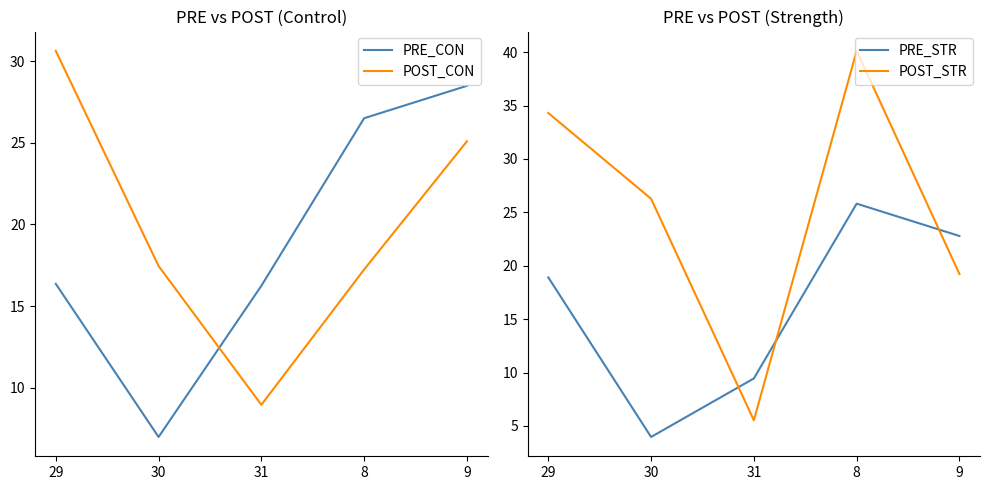

Reading left to right, transcribe all the data shown in this chart.

PRE_CON: 29=16.4	30=7.0	31=16.2	8=26.5	9=28.5
POST_CON: 29=30.6	30=17.5	31=9.0	8=17.2	9=25.1
PRE_STR: 29=18.9	30=4.0	31=9.4	8=25.8	9=22.8
POST_STR: 29=34.3	30=26.3	31=5.5	8=40.1	9=19.2